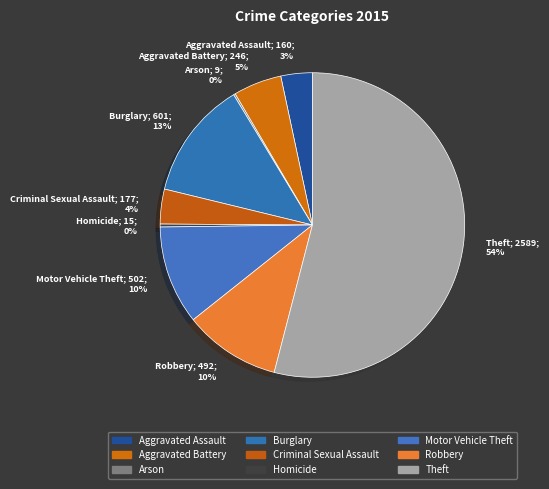

Is there a majority slice in this chart?

Yes